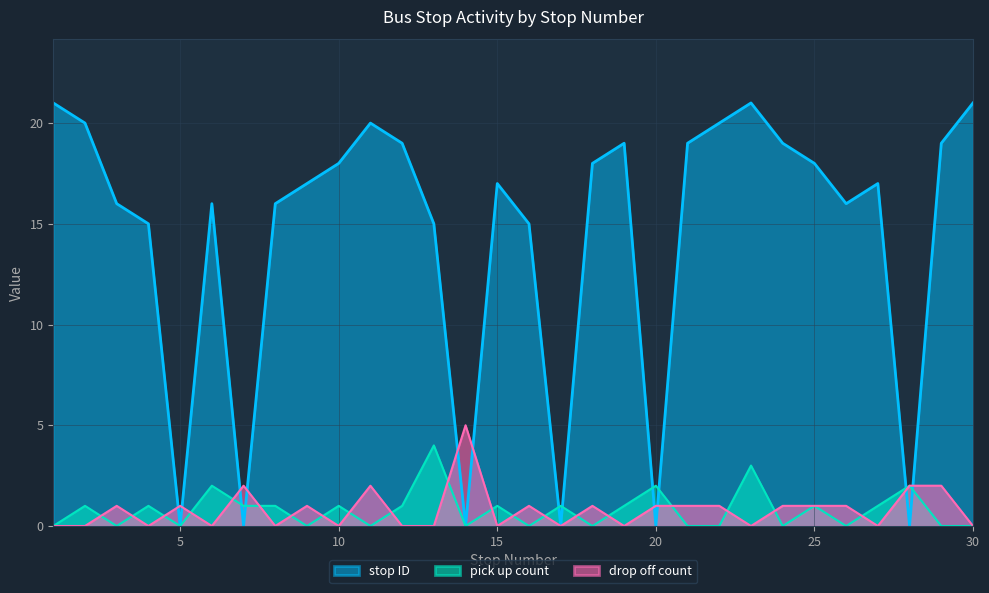

Is it true that drop off count equals 1 at 26?

True